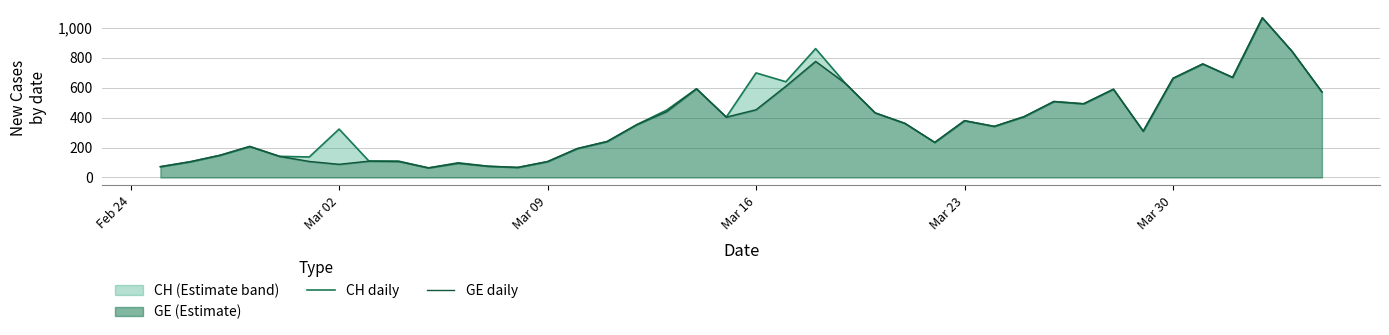

How many categories are shown in the chart?

40